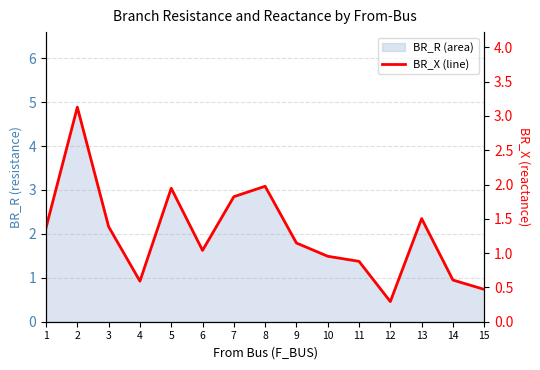

How many interior local peaks (higher than both neighbors) does the data have?

4